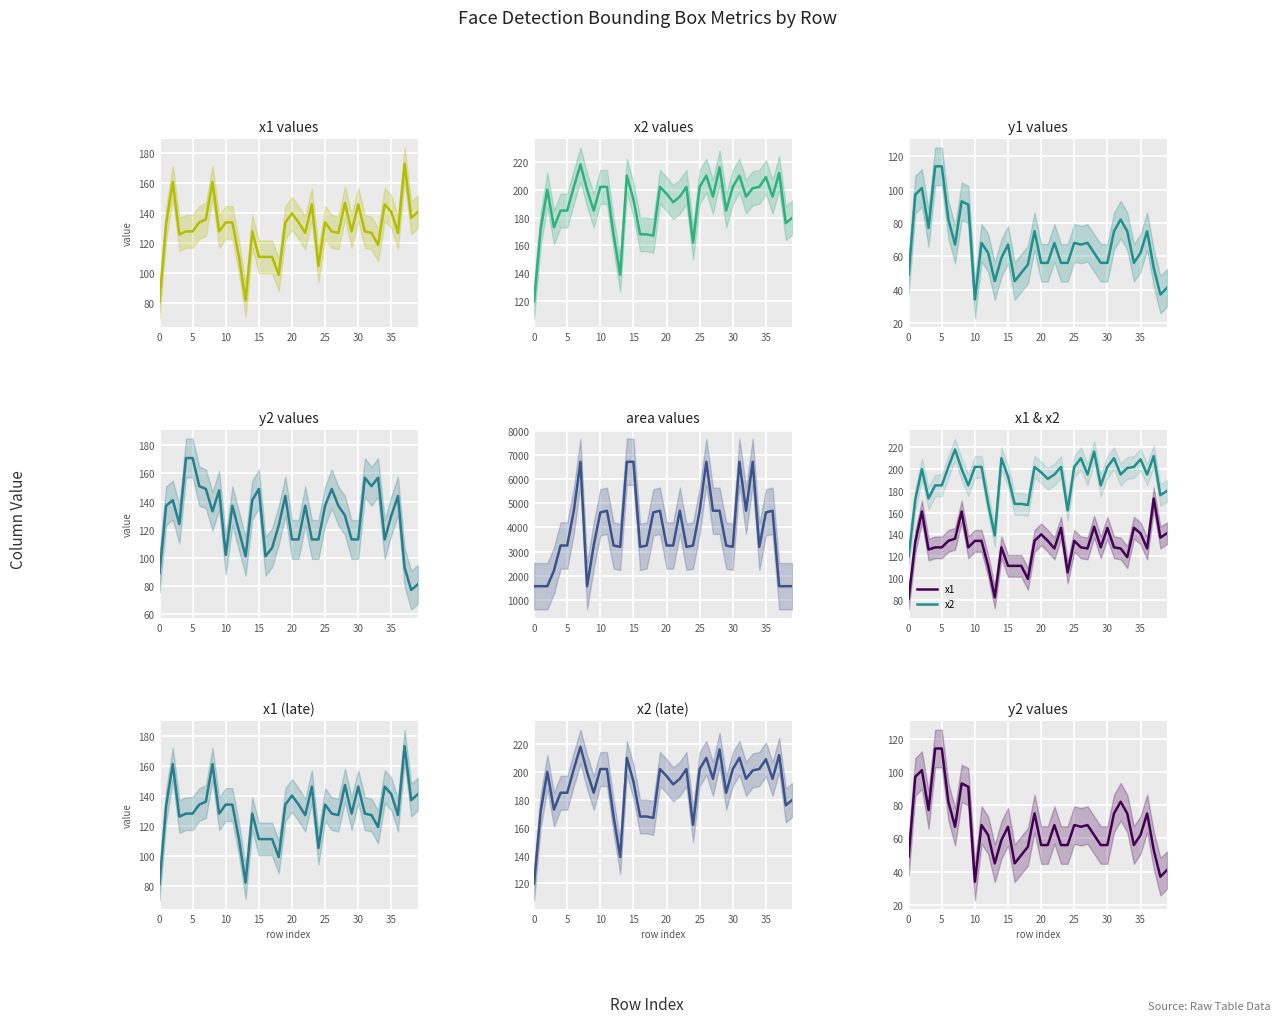

How many data points in y2 are less than 133?

20